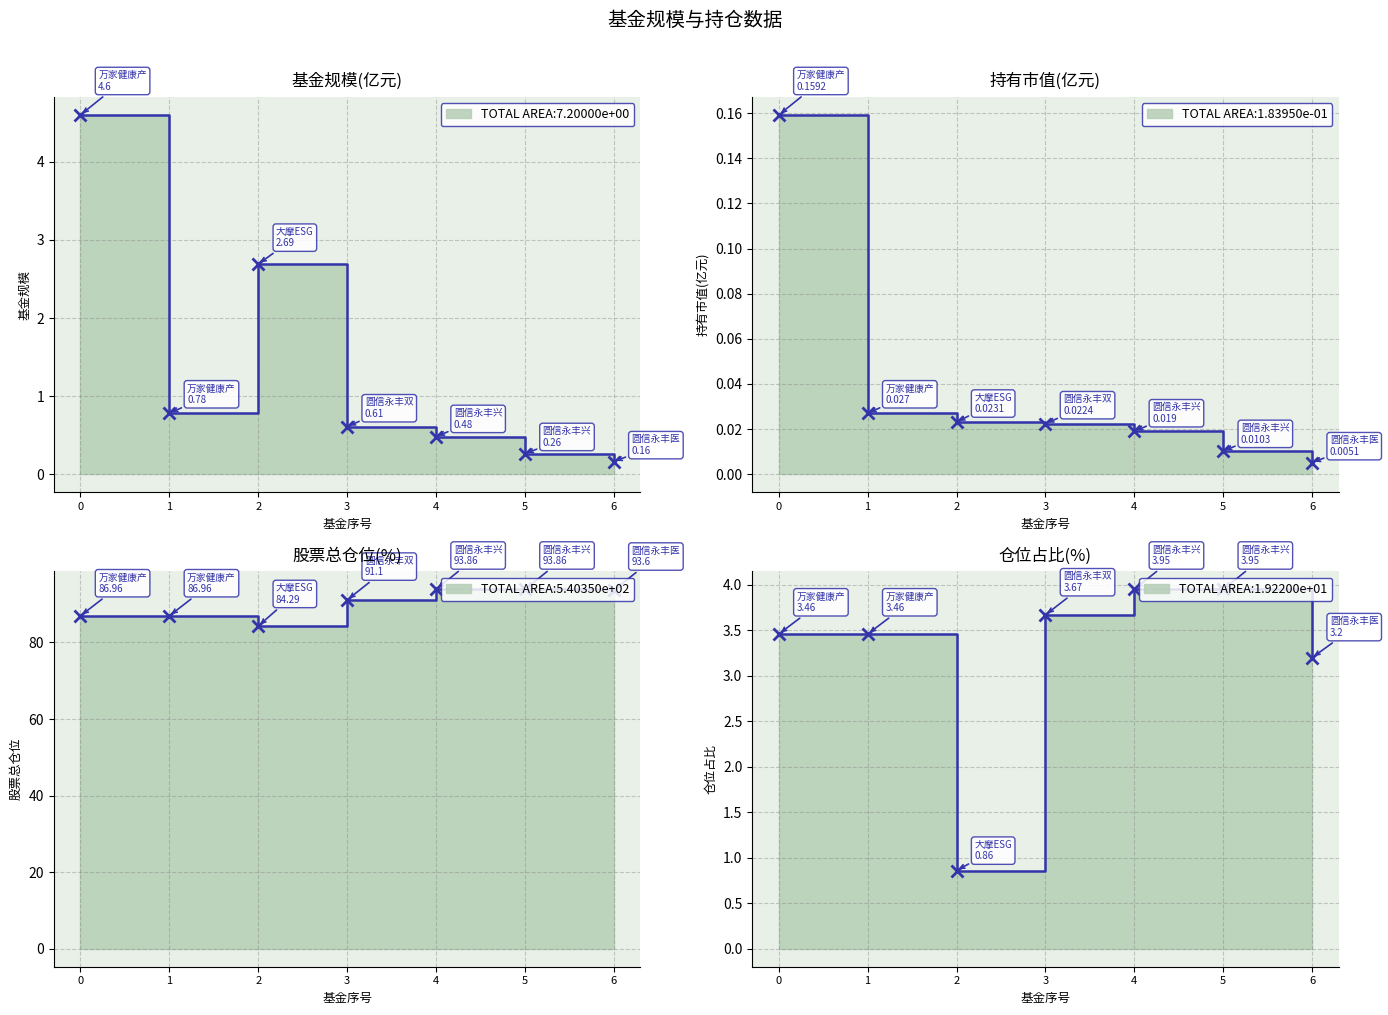

Where is 持有市值(亿元) nearest to the value 0?

6